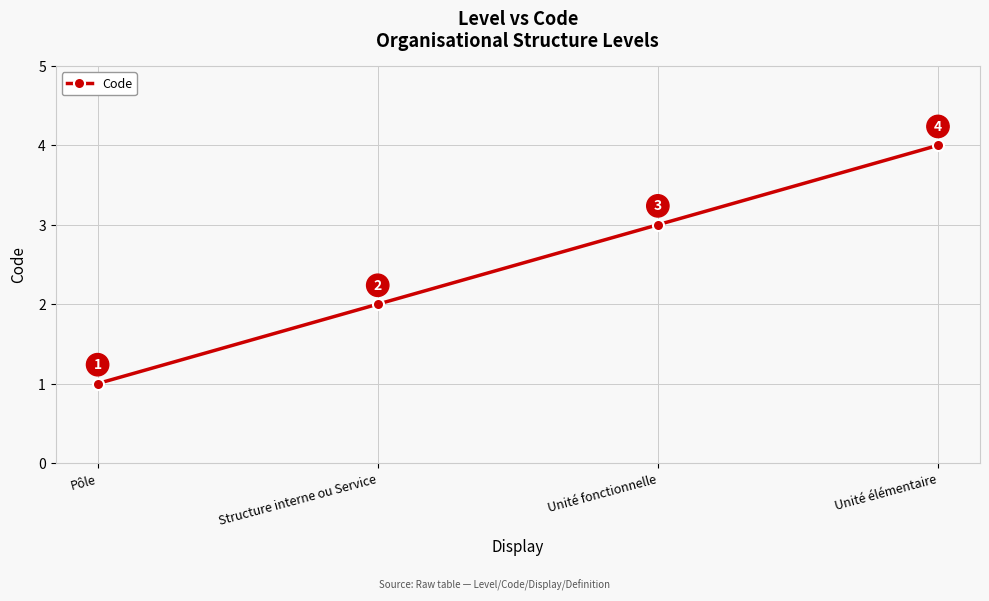

What is the sum of all values?

10